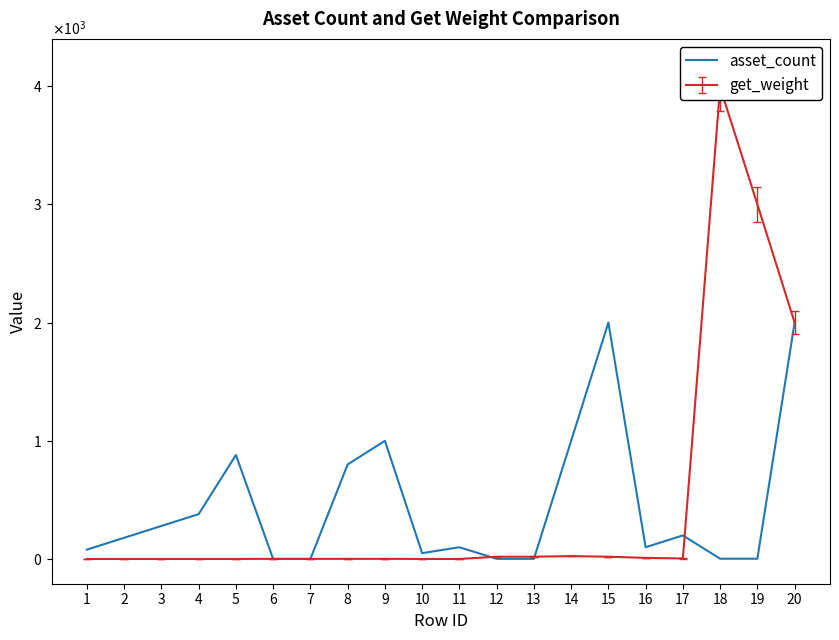

How many interior local valleys (lower than both neighbors) does the data have?

2